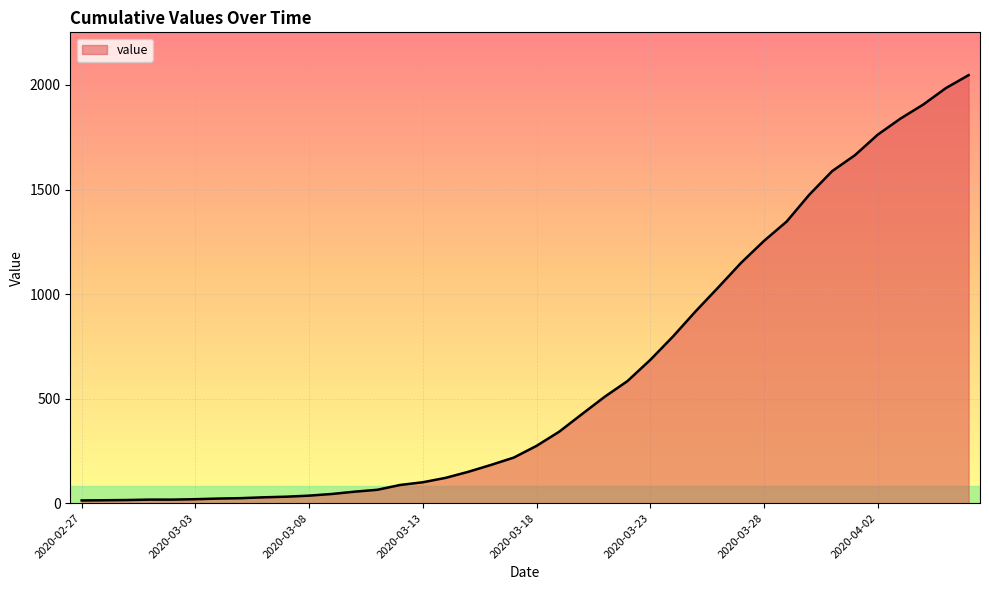

What is the difference between the maximum and minimum values?

2034